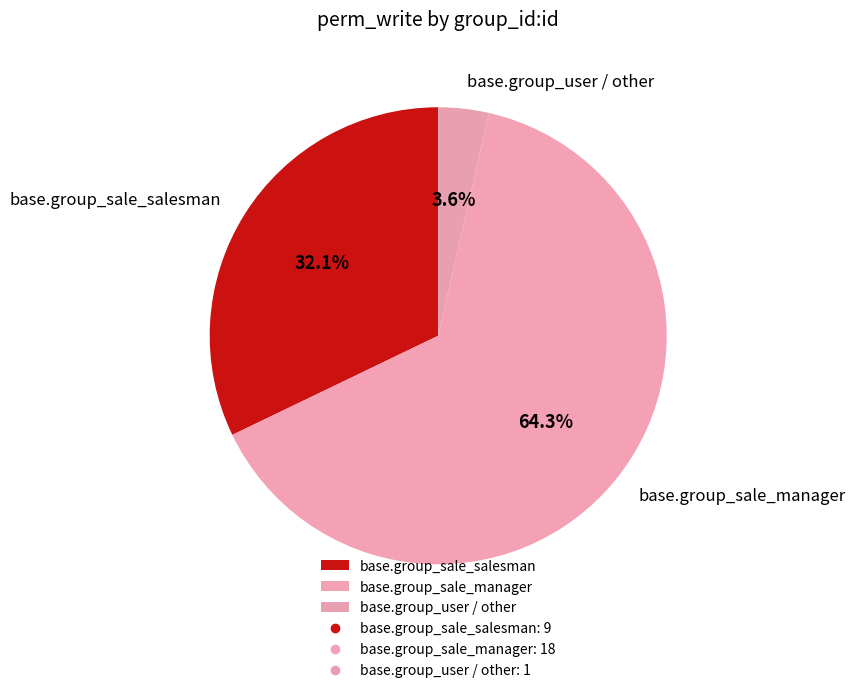

Which category has the biggest portion of the pie?

base.group_sale_manager